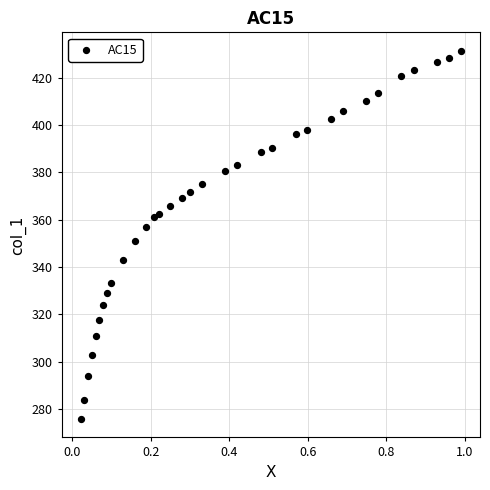

What Y value in the scatter plot is closest to 353?

351.2